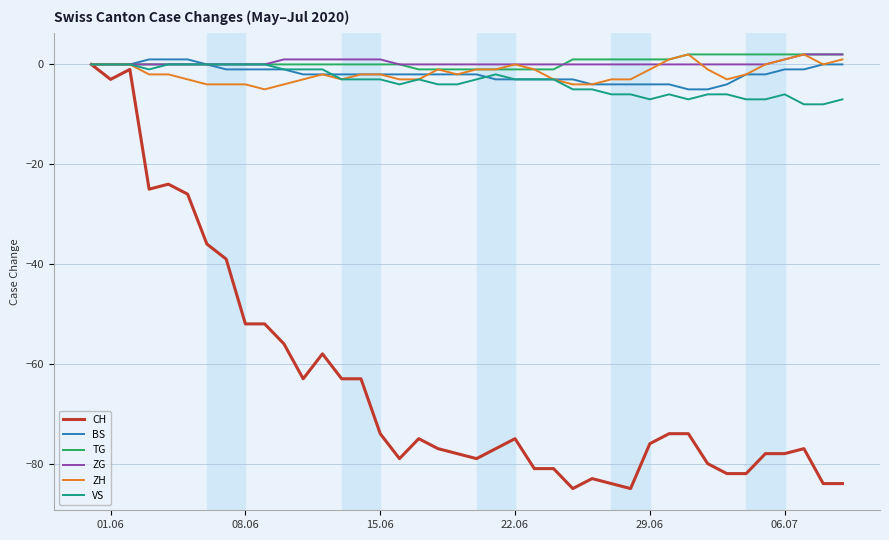

Which series has the widest spread of values?

CH